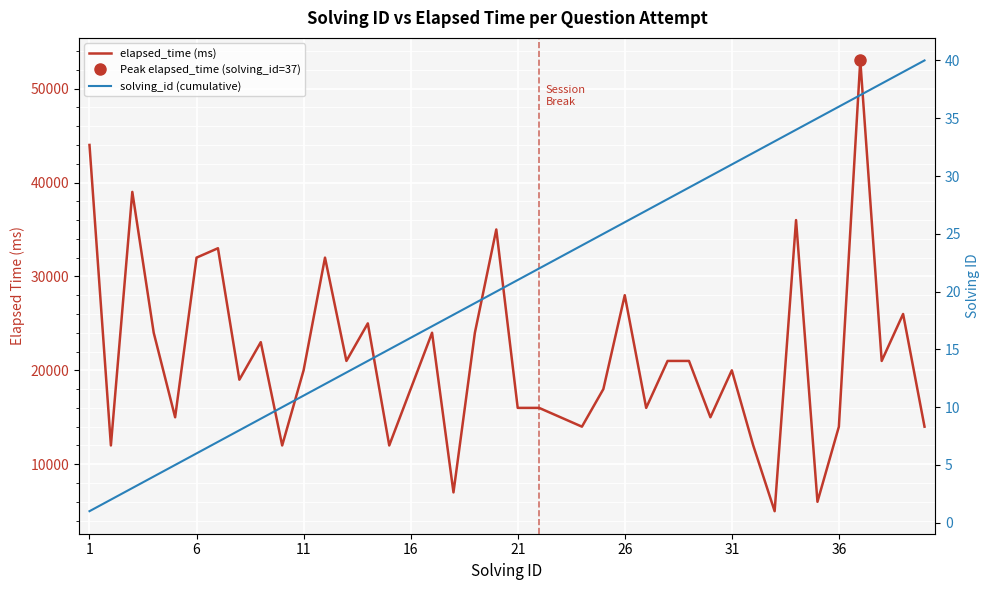

Reading left to right, extract all data points from this chart.

elapsed_time (ms): 44000	12000	39000	24000	15000	32000	33000	19000	23000	12000	20000	32000	21000	25000	12000	18000	24000	7000	24000	35000	16000	16000	15000	14000	18000	28000	16000	21000	21000	15000	20000	12000	5000	36000	6000	14000	53000	21000	26000	14000
solving_id (cumulative): 1	2	3	4	5	6	7	8	9	10	11	12	13	14	15	16	17	18	19	20	21	22	23	24	25	26	27	28	29	30	31	32	33	34	35	36	37	38	39	40